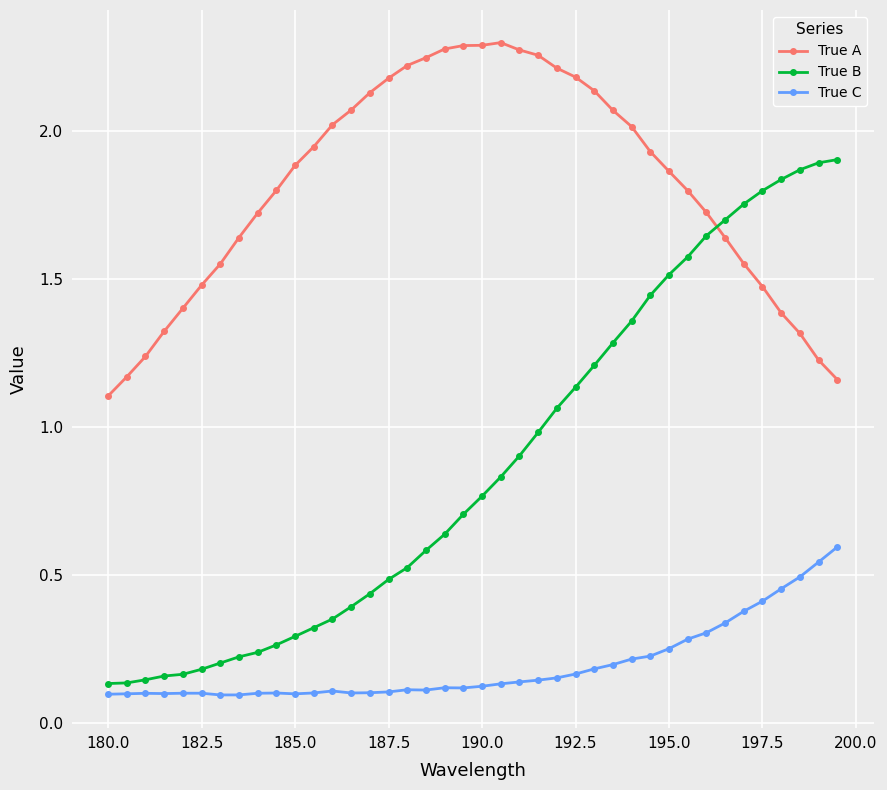

Which series has the widest spread of values?

True B